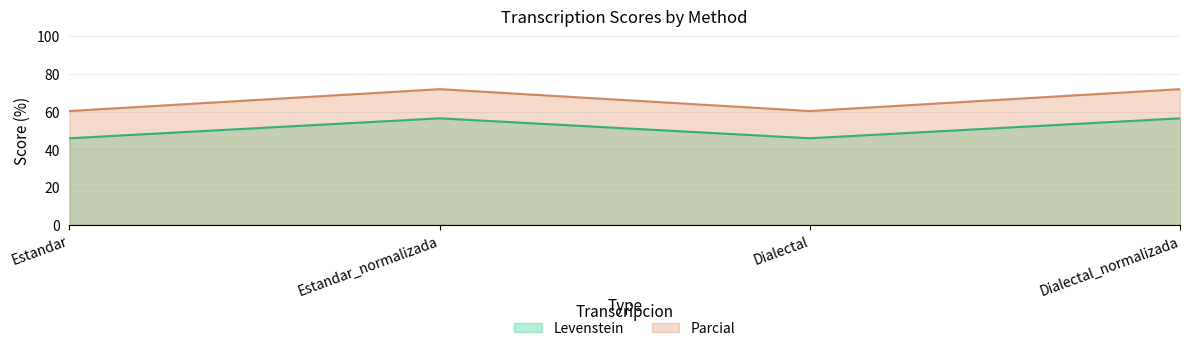

Reading left to right, extract all data points from this chart.

Levenstein: Estandar=45.8	Estandar_normalizada=56.4	Dialectal=45.8	Dialectal_normalizada=56.4
Parcial: Estandar=60.3	Estandar_normalizada=71.9	Dialectal=60.3	Dialectal_normalizada=71.9